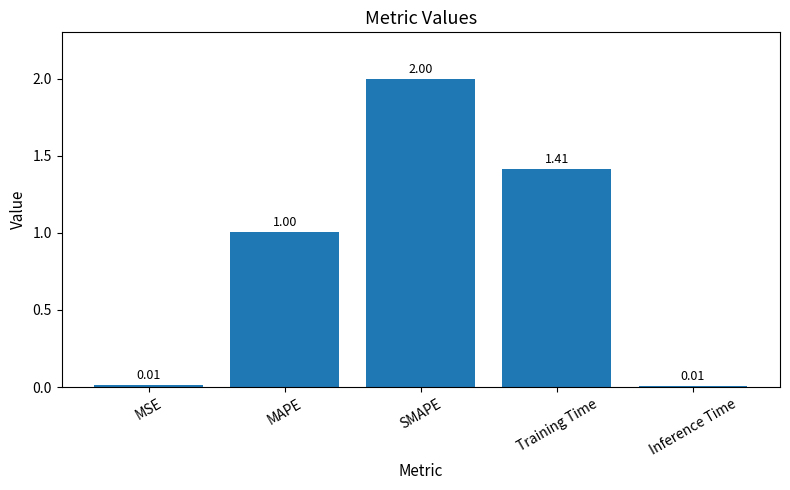

Is it true that the value at SMAPE is 1.2?

False